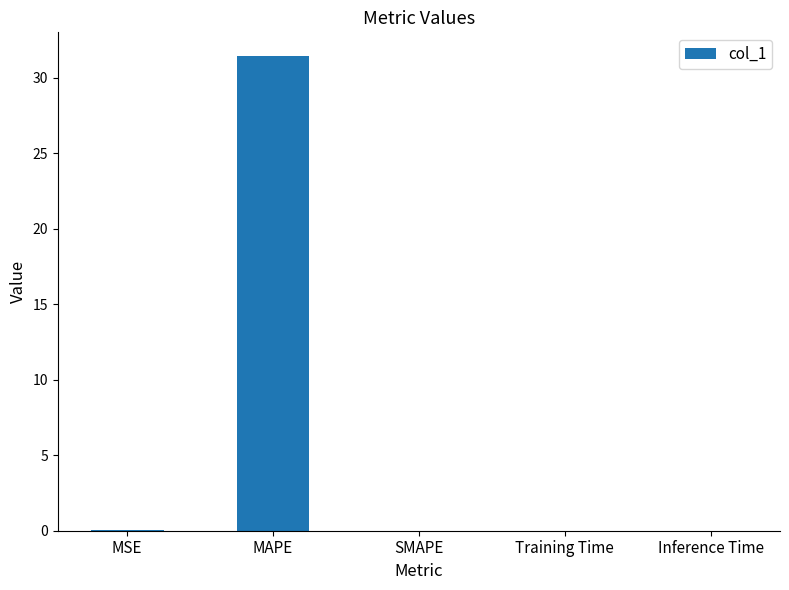

Which category has the highest value across all series?

MAPE